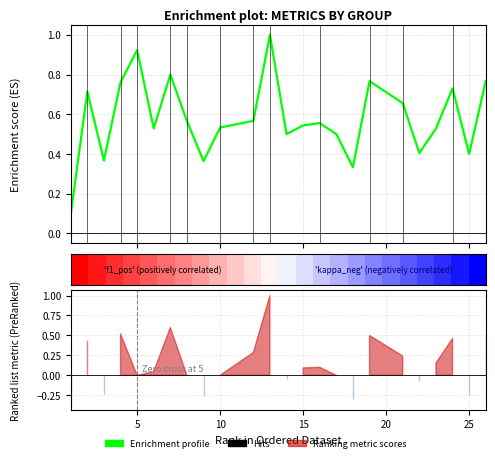

Which series has the largest total across all categories?

f1 (Enrichment profile)